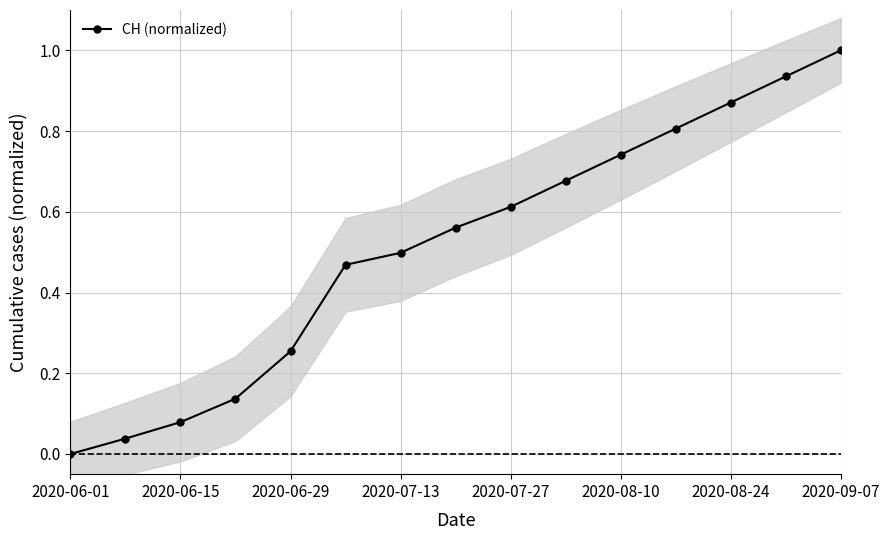

Which category has the lowest value in the CH (normalized) series?

2020-06-01